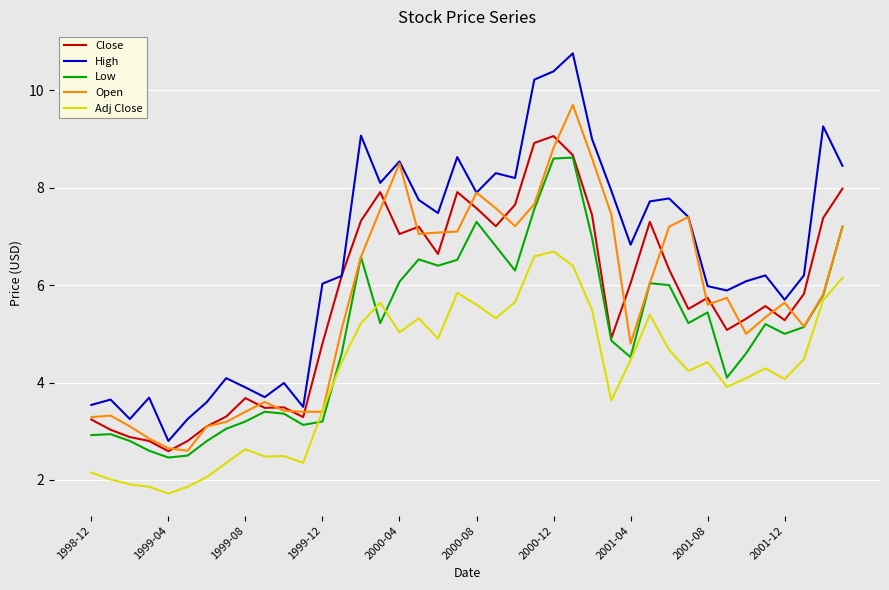

Which series has the largest range (max minus min)?

High